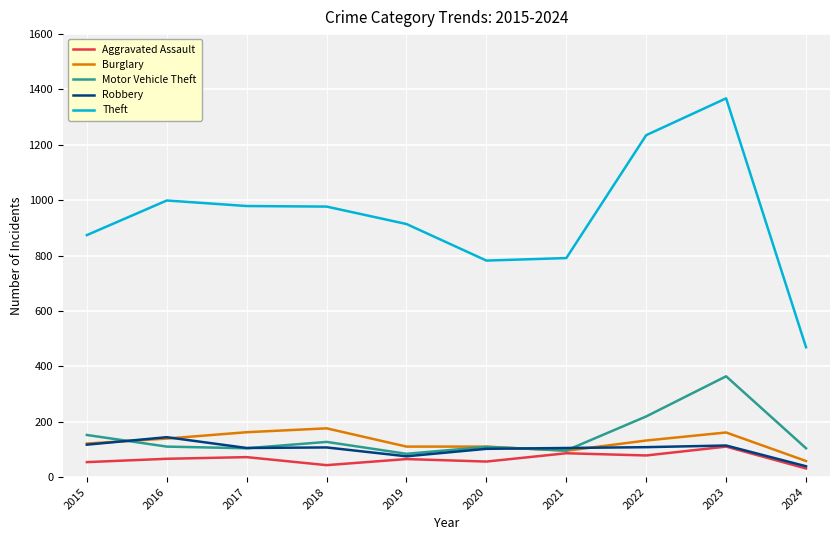

What is the difference between the highest and lowest values at 2019?

849